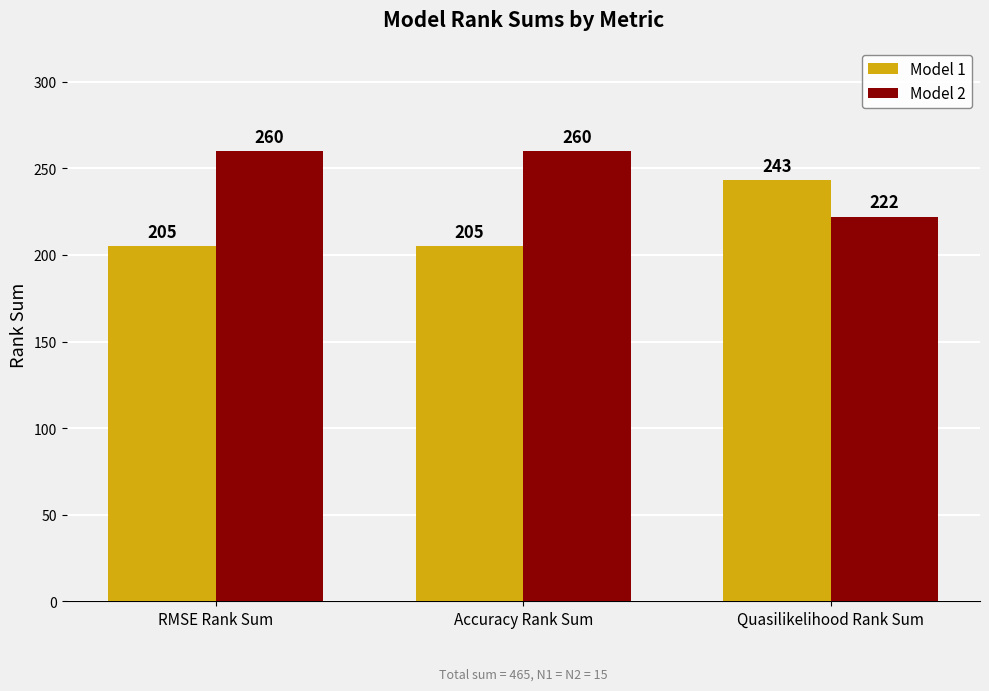

What is the sum of the Model 1 values at Quasilikelihood Rank Sum and Accuracy Rank Sum?

448